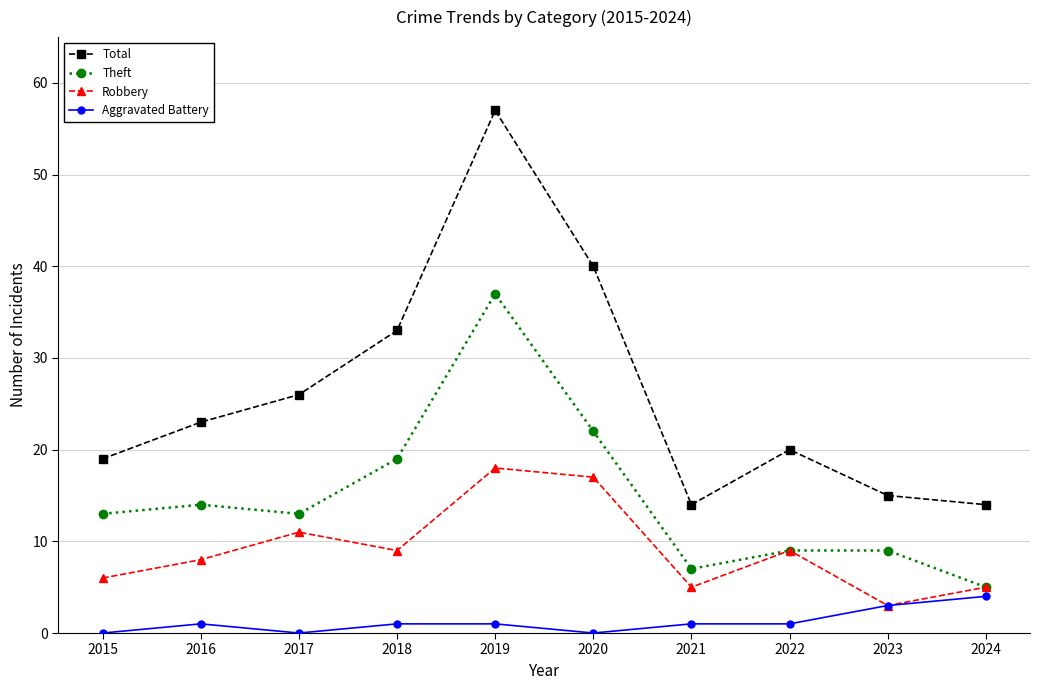

True or false: Total and Theft intersect in this chart.

False